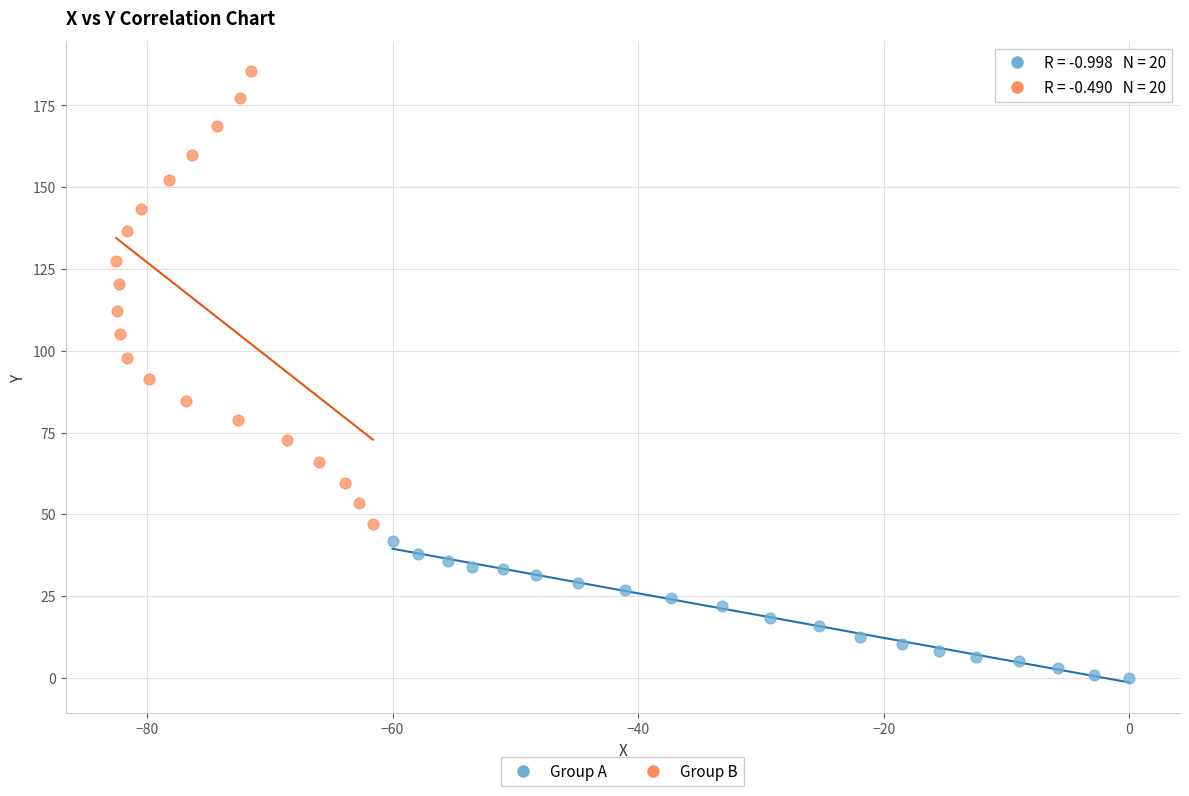

What are all the series names shown in the legend?

Group A, Group B